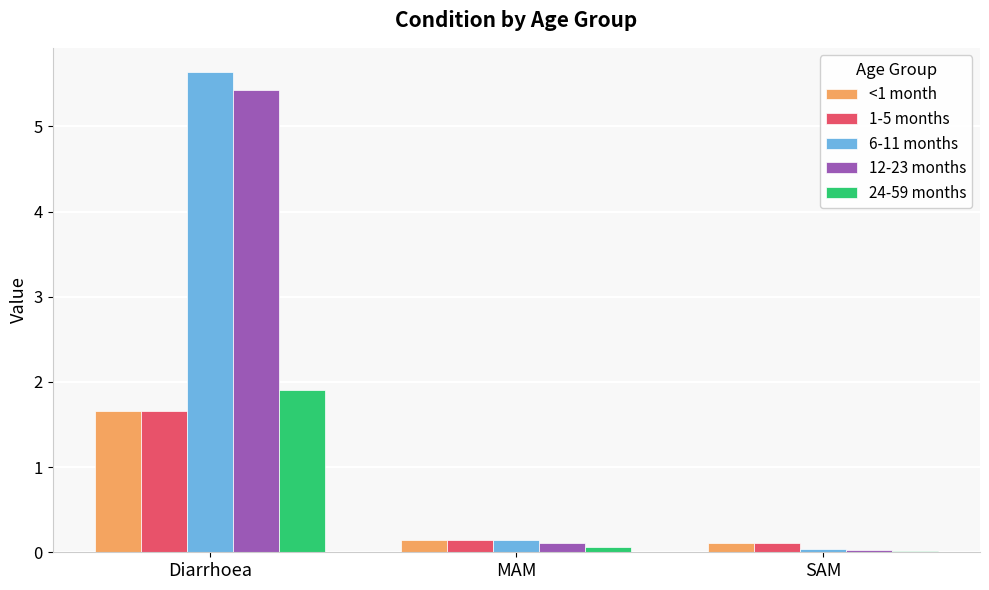

How many groups of bars are there?

3